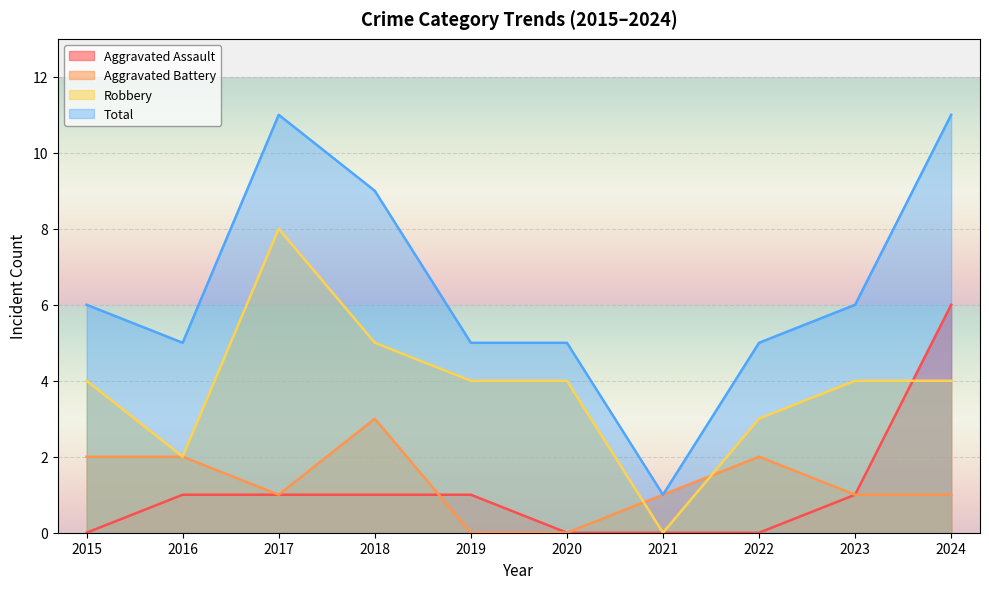

How many Aggravated Assault values are between 0 and 1?

9